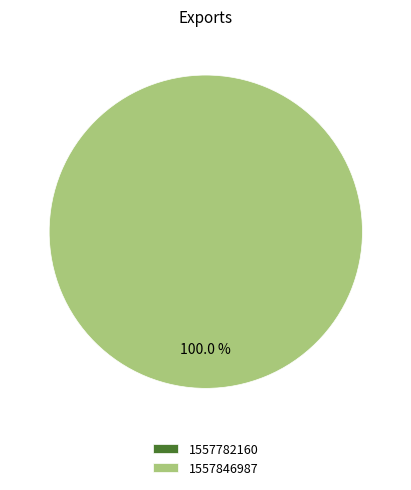

What percentage is the 1557846987 slice, to the nearest percent?

100%